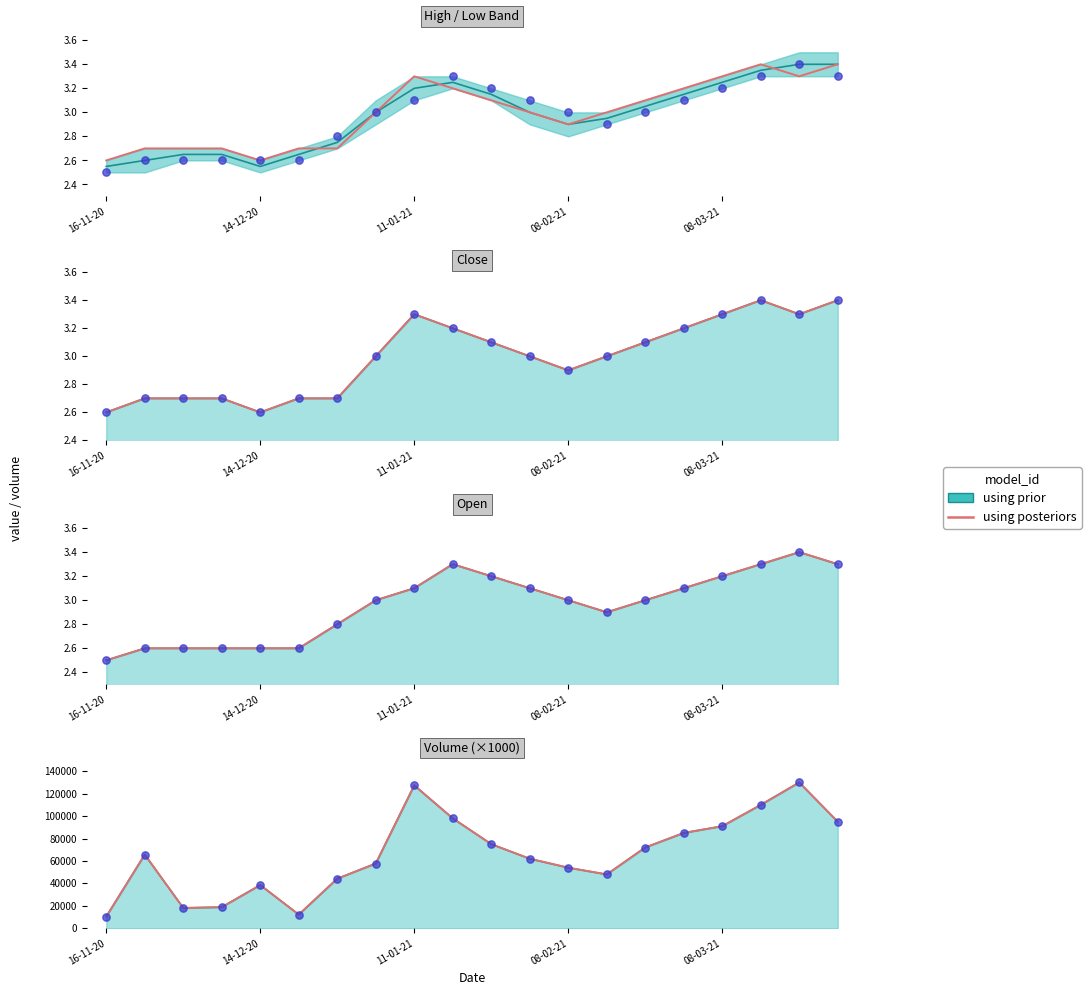

Which has a higher value, 14 or 17?

17